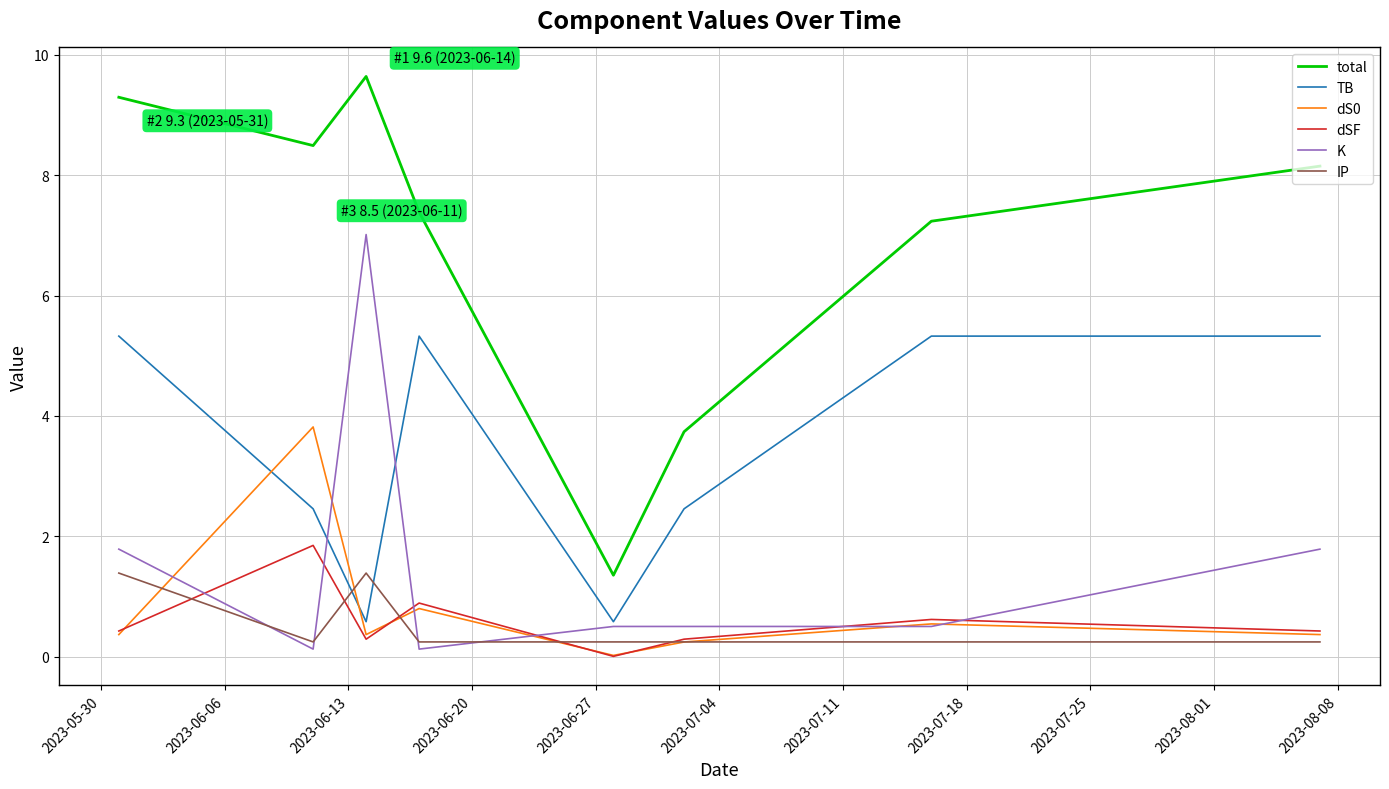

What is the lowest value of the total series?

1.4